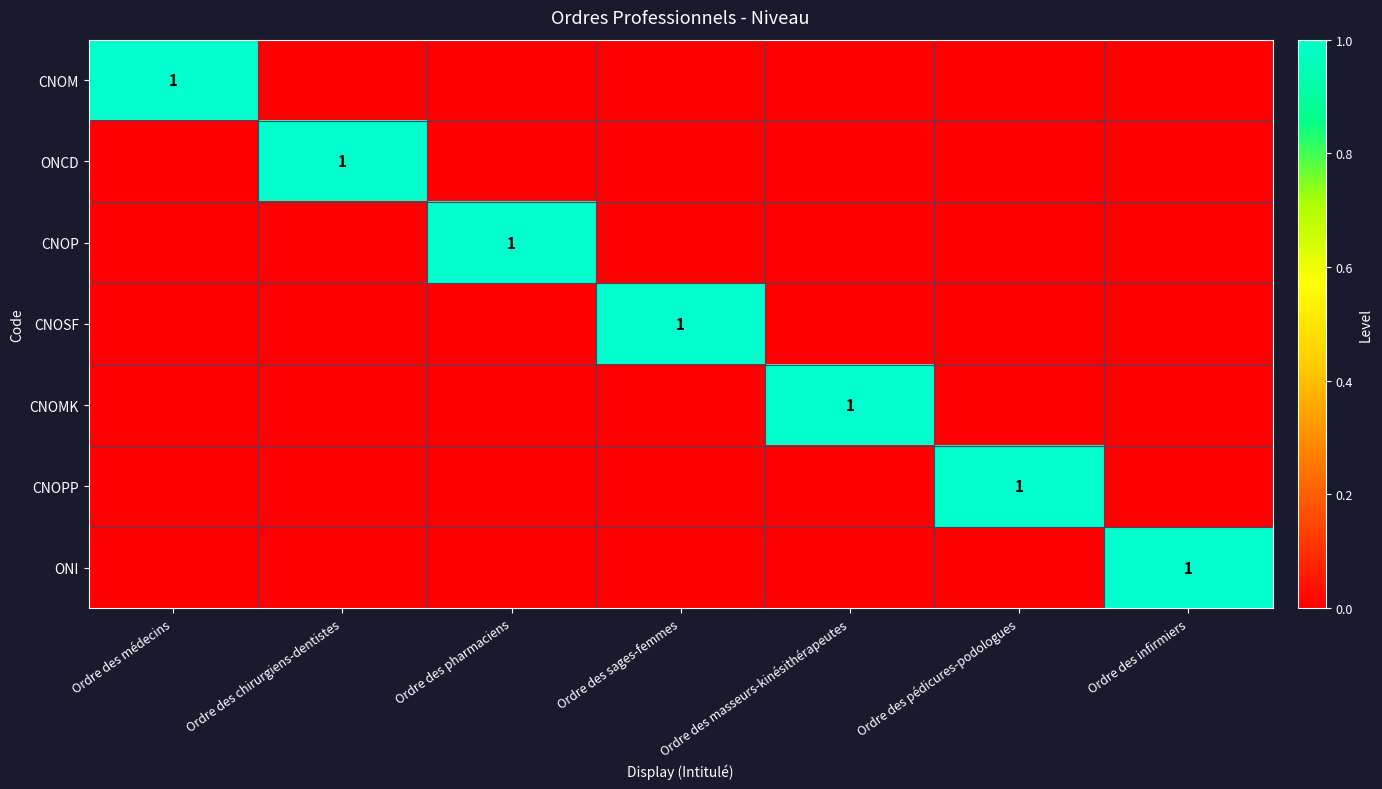

At how many categories does at least one series exceed 0?

7